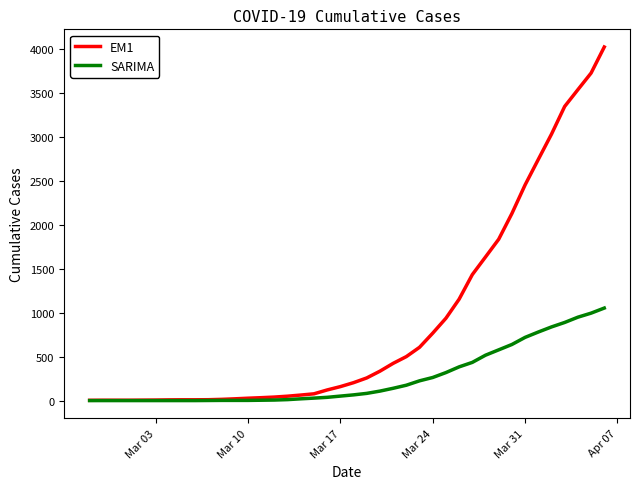

List the series in order of their peak value, highest first.

EM1, SARIMA